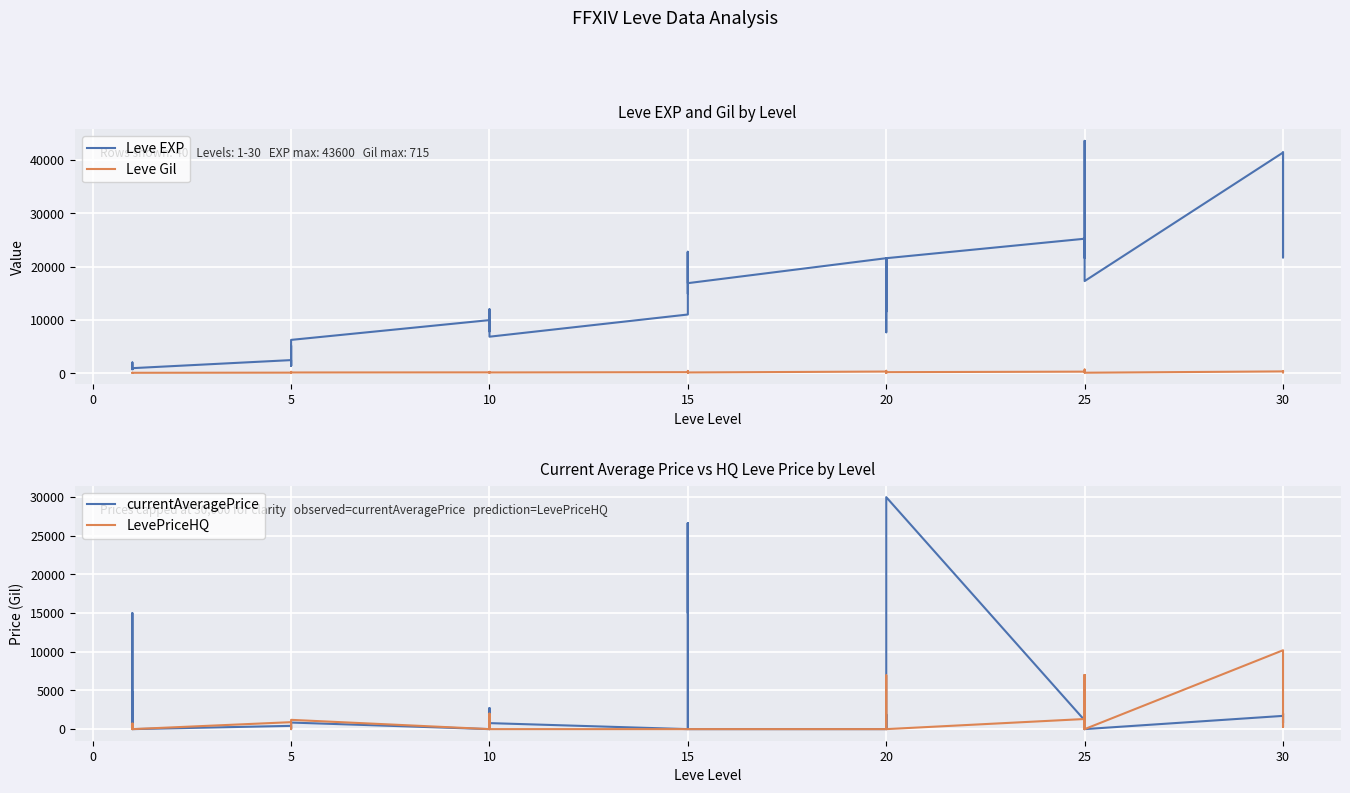

At 20, list the series in order from largest to smallest.

Leve EXP, Leve Gil, currentAveragePrice, LevePriceHQ